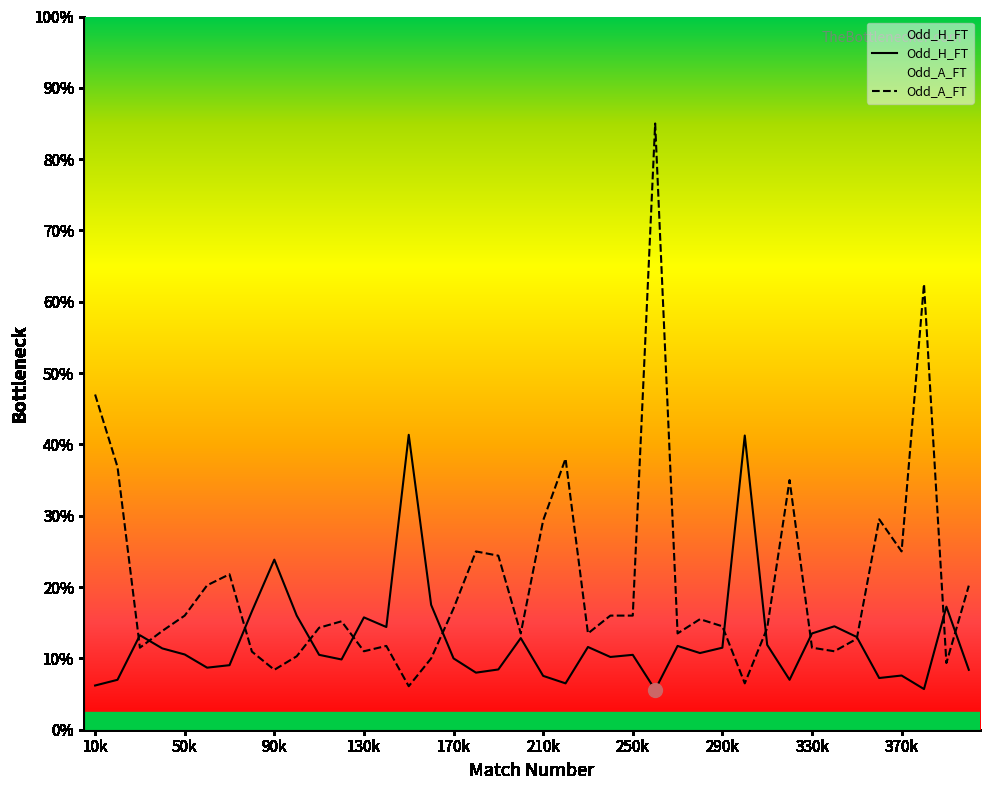

Which series contains the lowest Y value?

Odd_H_FT